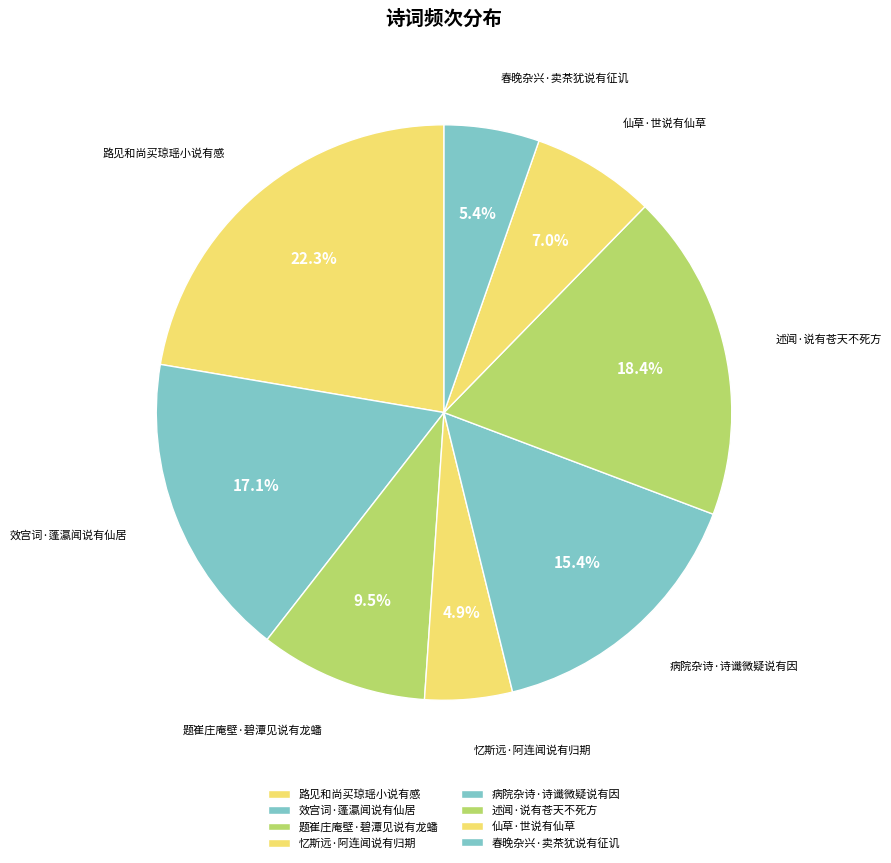

To the nearest percent, what is the average slice percentage?

12%